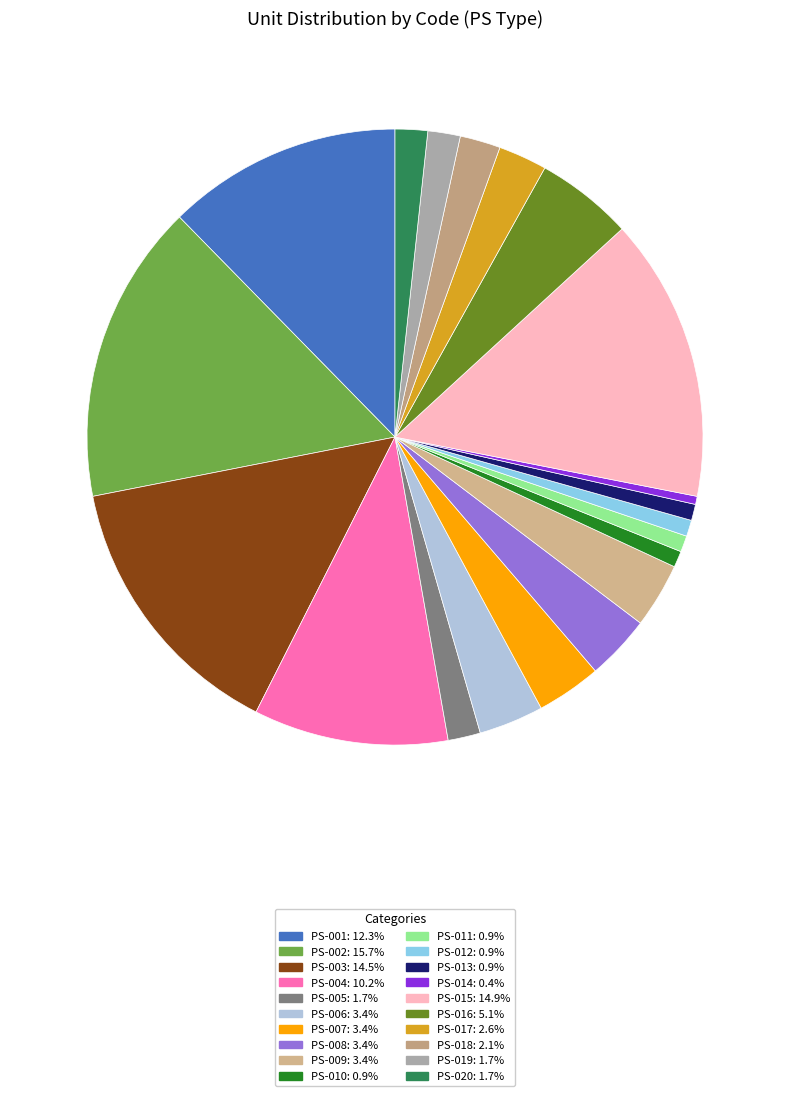

Is there a majority slice in this chart?

No